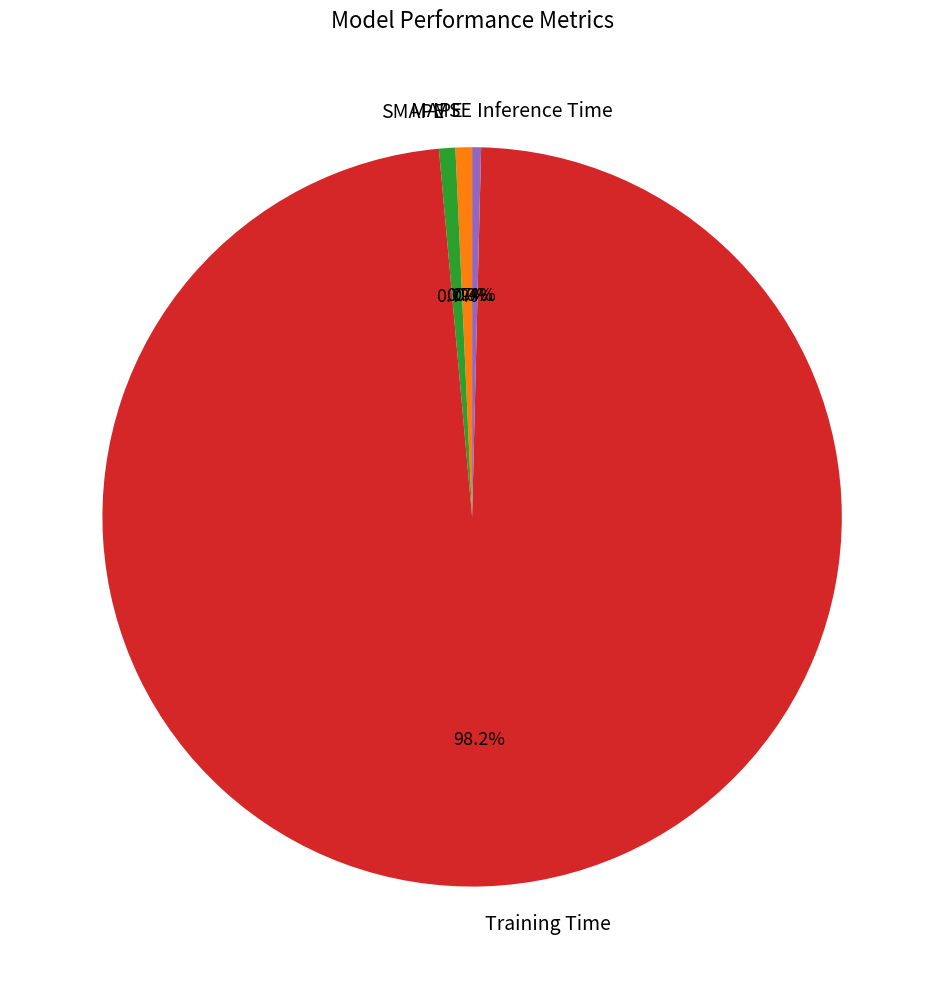

How much of the chart is everything except Training Time?

1.8%